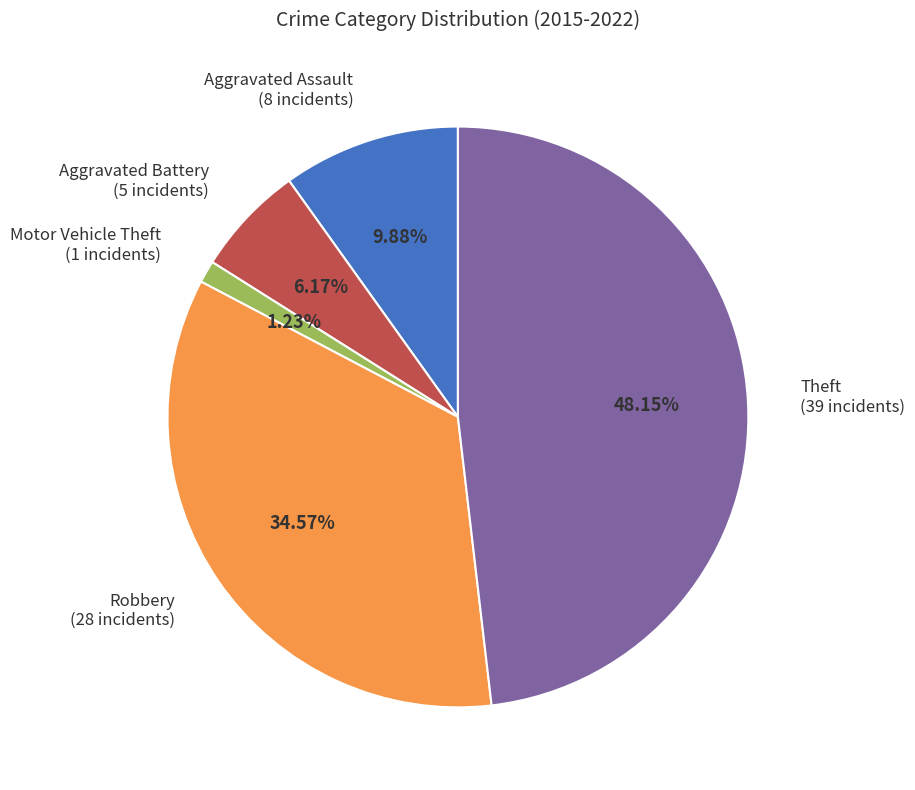

Is there a majority slice in this chart?

No